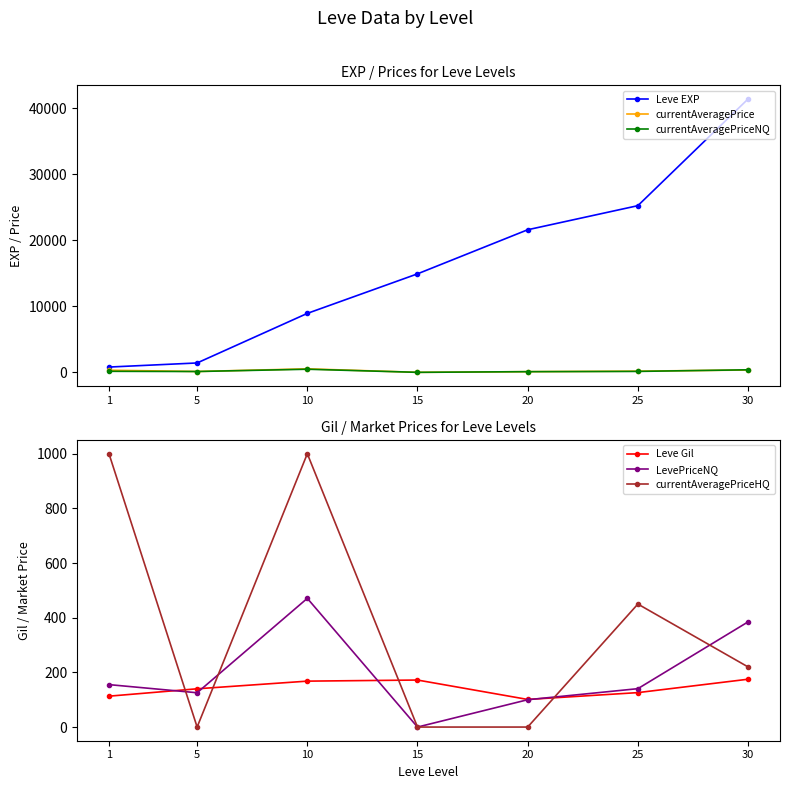

How many data points does each series have?

7